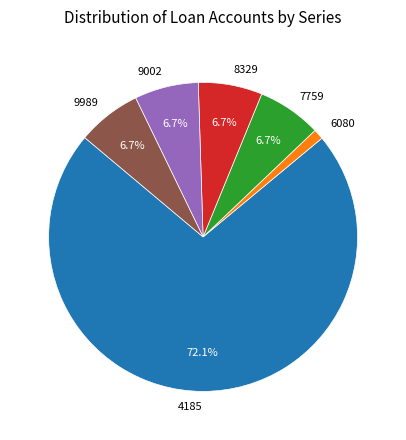

What is the largest slice in the pie chart?

4185